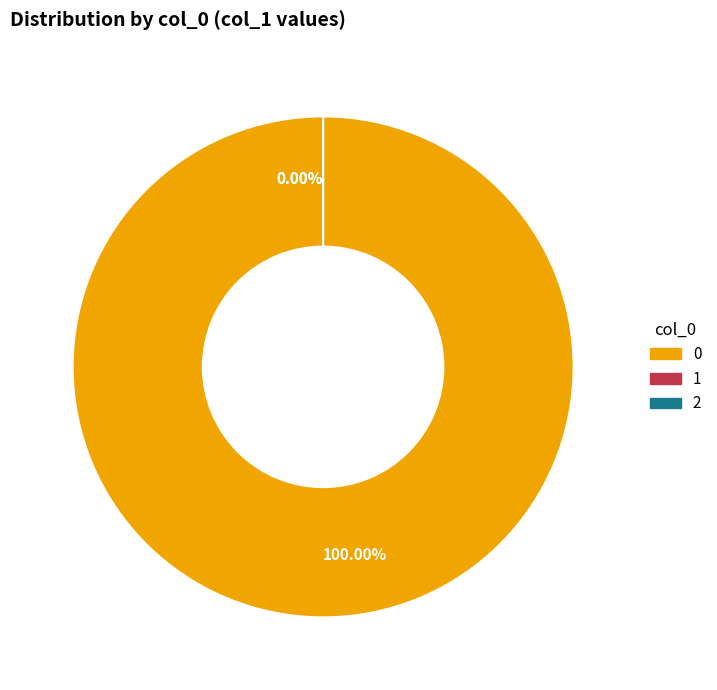

Which slice is the smallest?

2